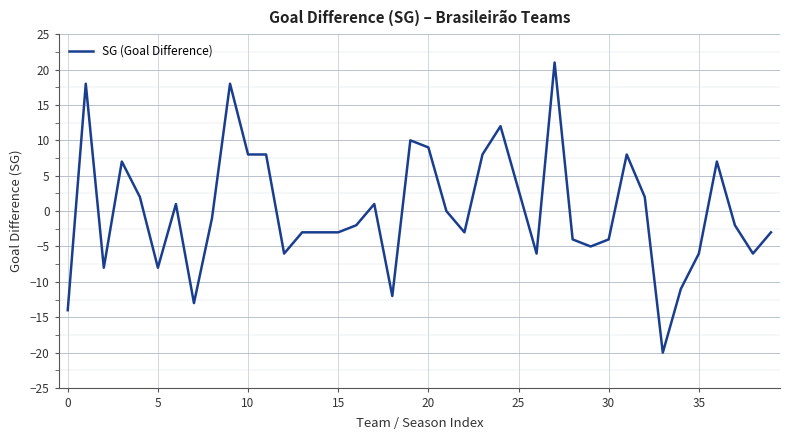

What is the minimum value shown in the chart?

-20